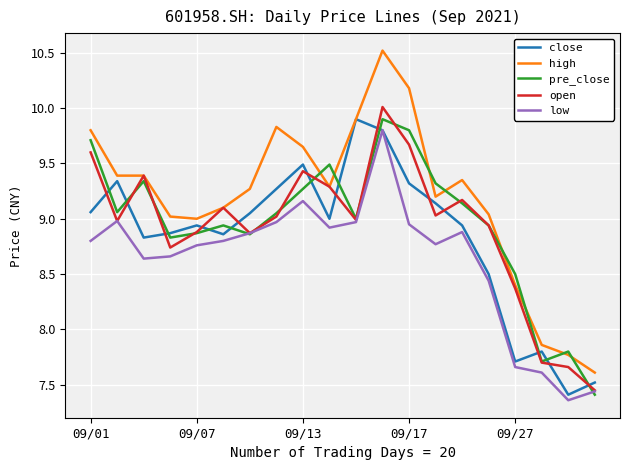

Which series has the largest range (max minus min)?

high